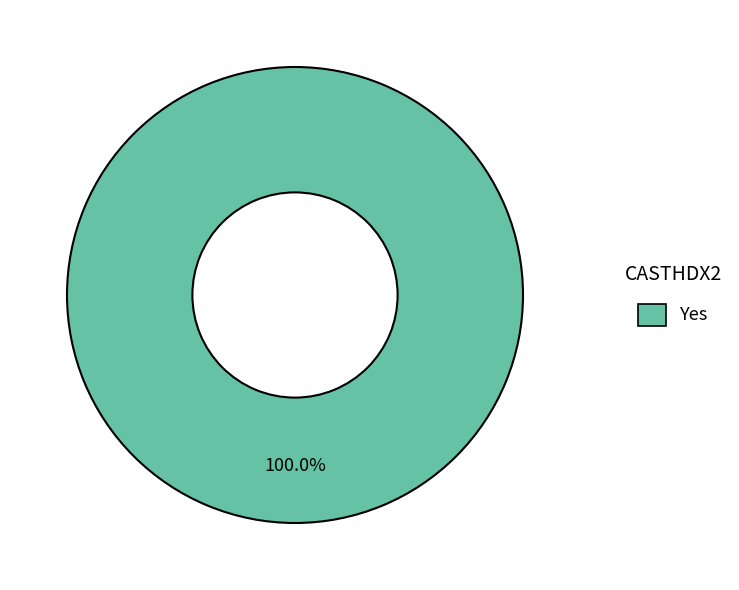

Rank the categories by value from highest to lowest.

Yes